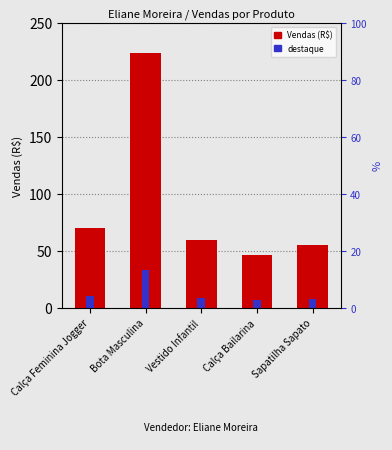

What is the label of the 1st bar from the left?

Calça Feminina Jogger